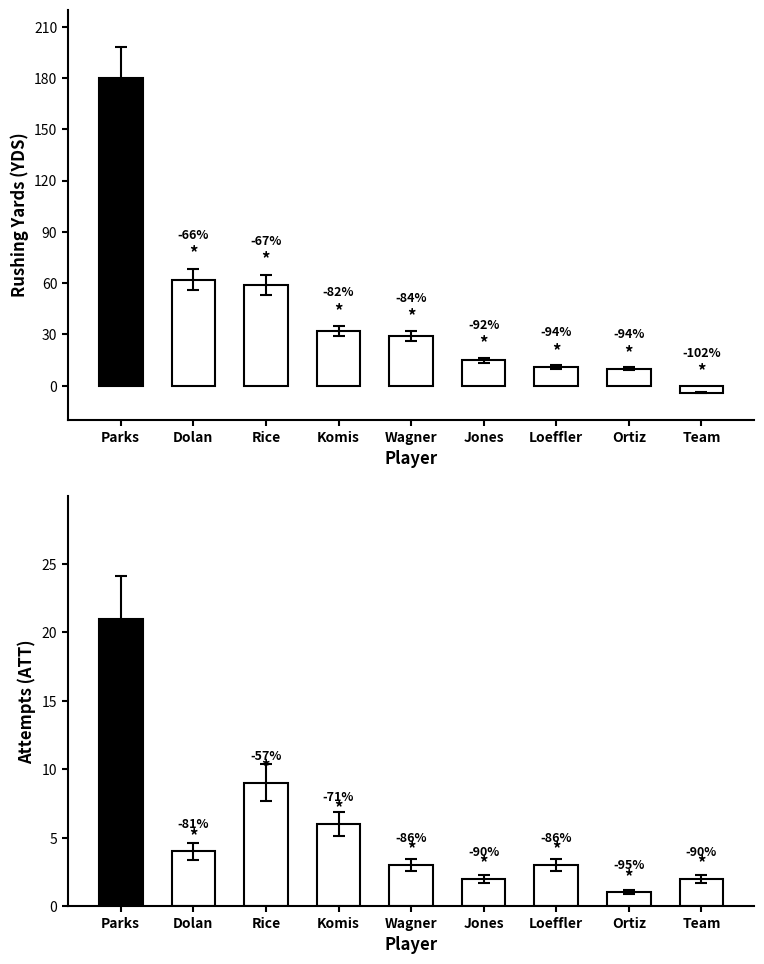

How many values in the ATT series are below 2?

3